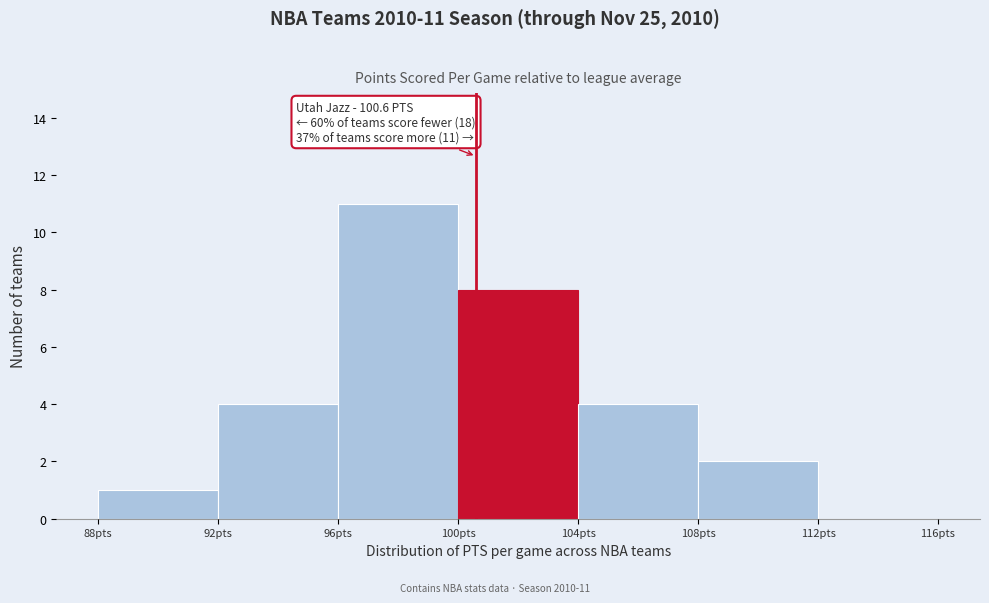

Over which range of the x-axis is the bar tallest?

96 to 100